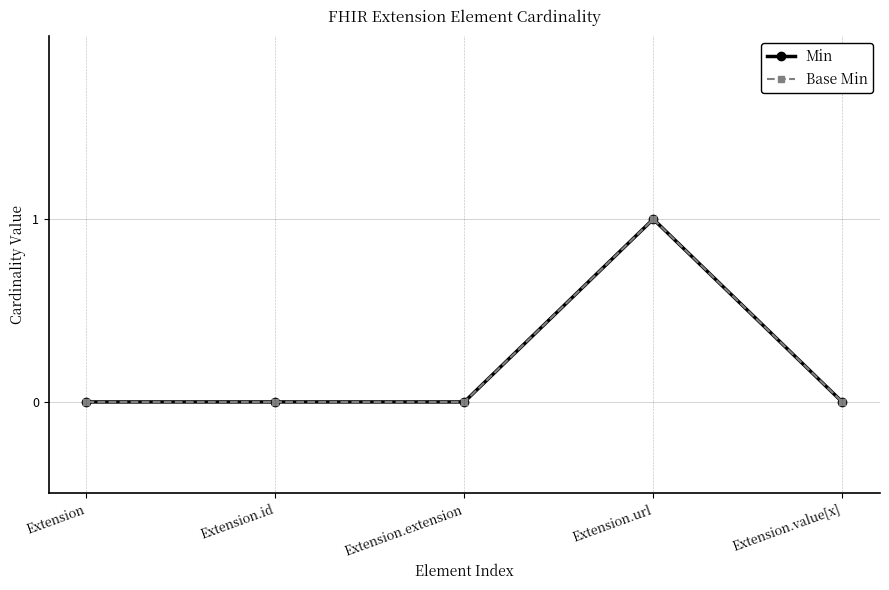

True or false: Base Min has a value of 1 at Extension.url.

True